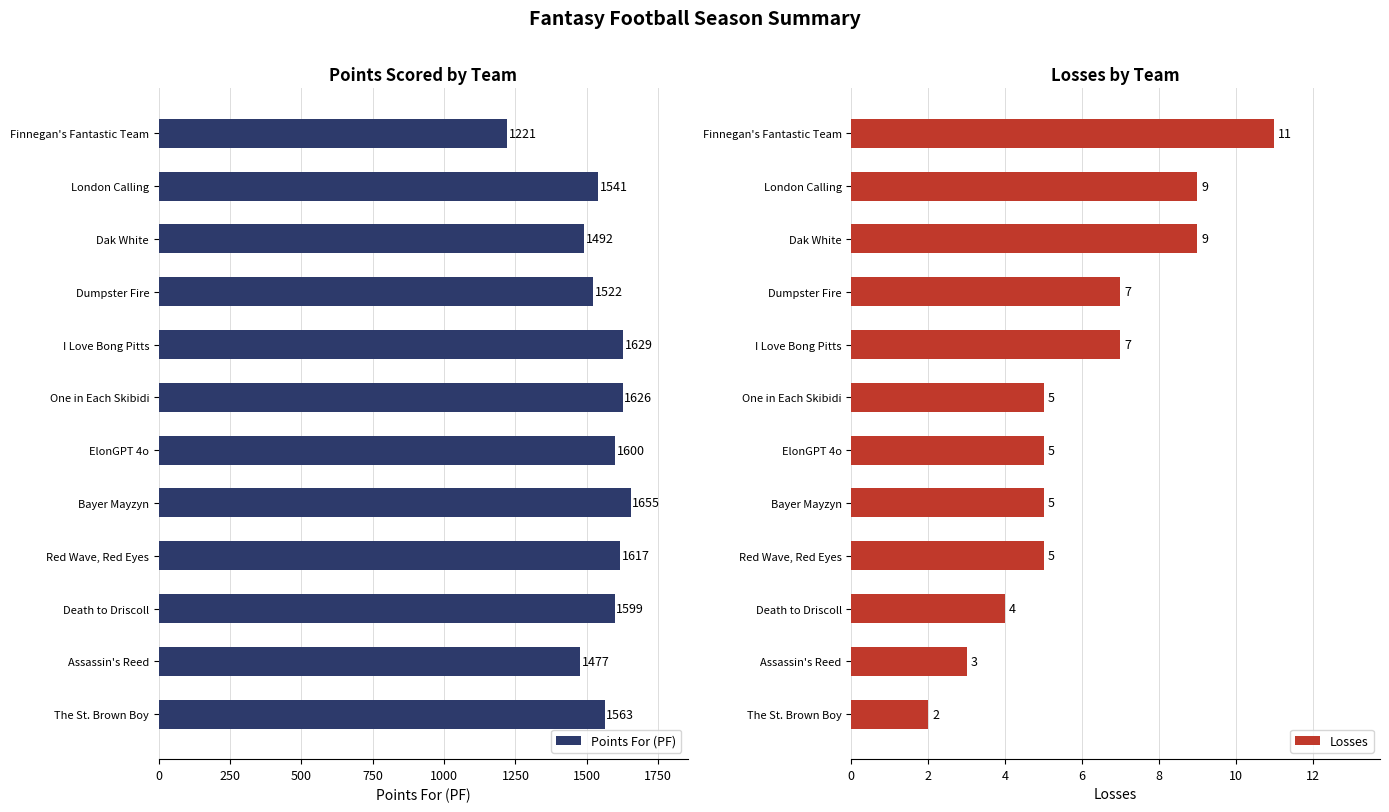

What is the sum of the Points For (PF) values at Red Wave, Red Eyes and Assassin's Reed?

3094.0